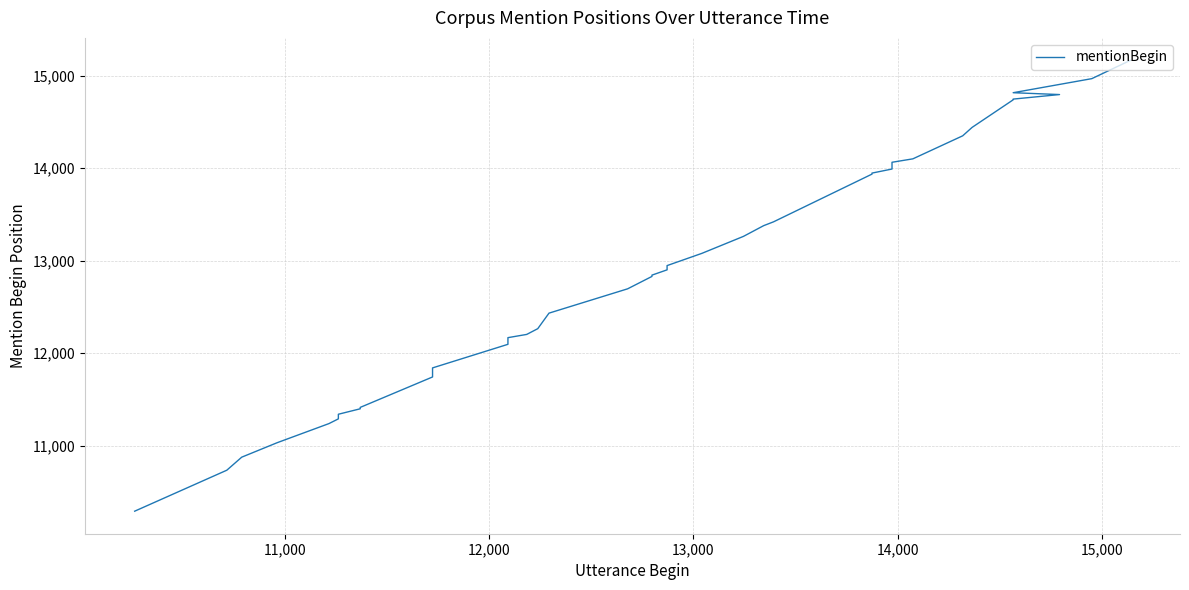

What is the average value?

12834